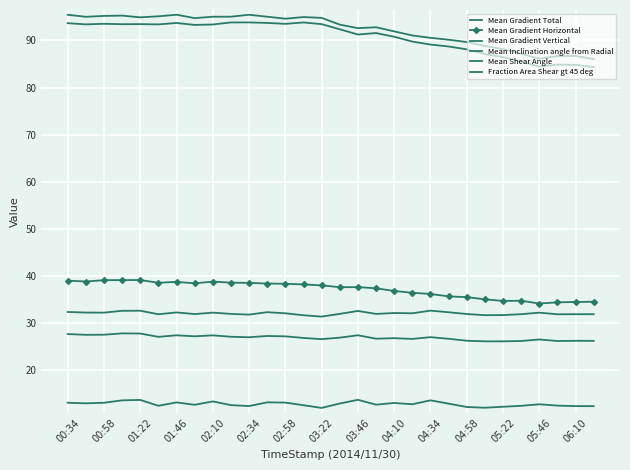

Where is Mean Gradient Total nearest to the value 89?

04:34